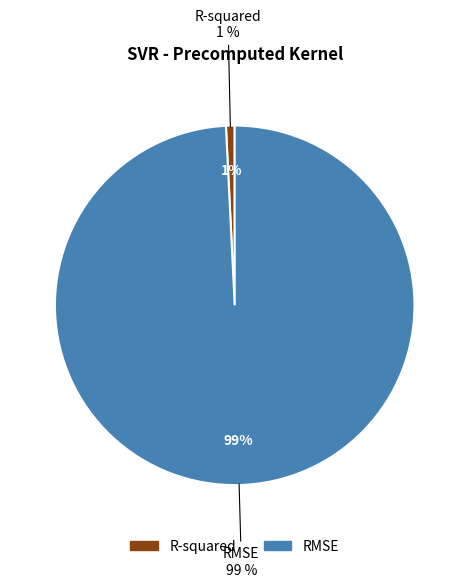

Which category has the smallest portion of the pie?

R-squared